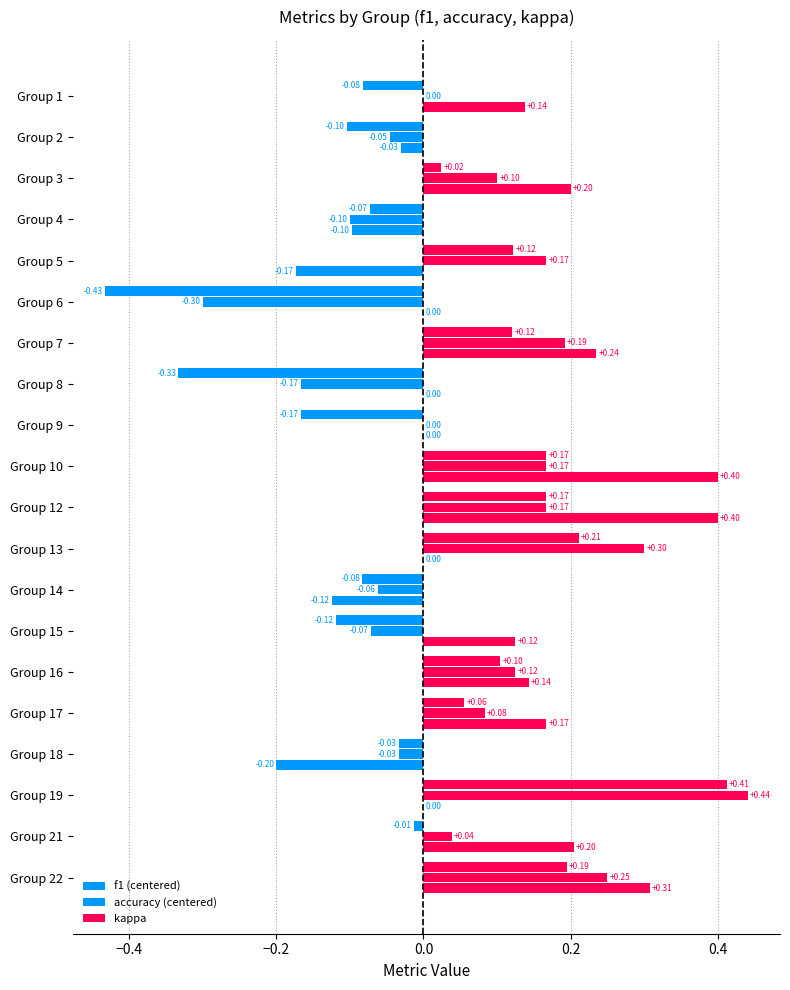

What is the sum of all kappa values?

1.7